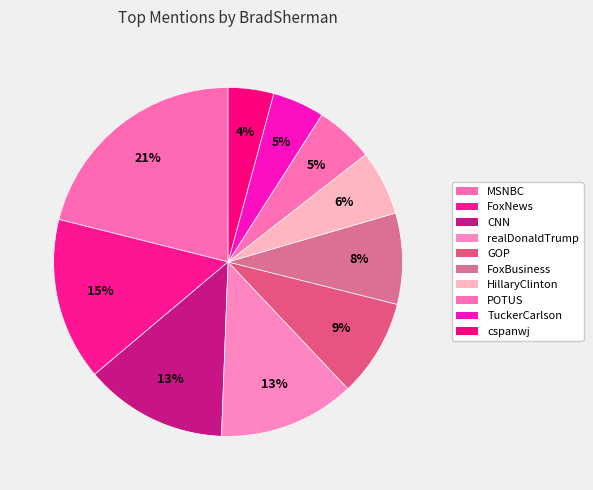

What portion of the pie excludes CNN?

86.7%